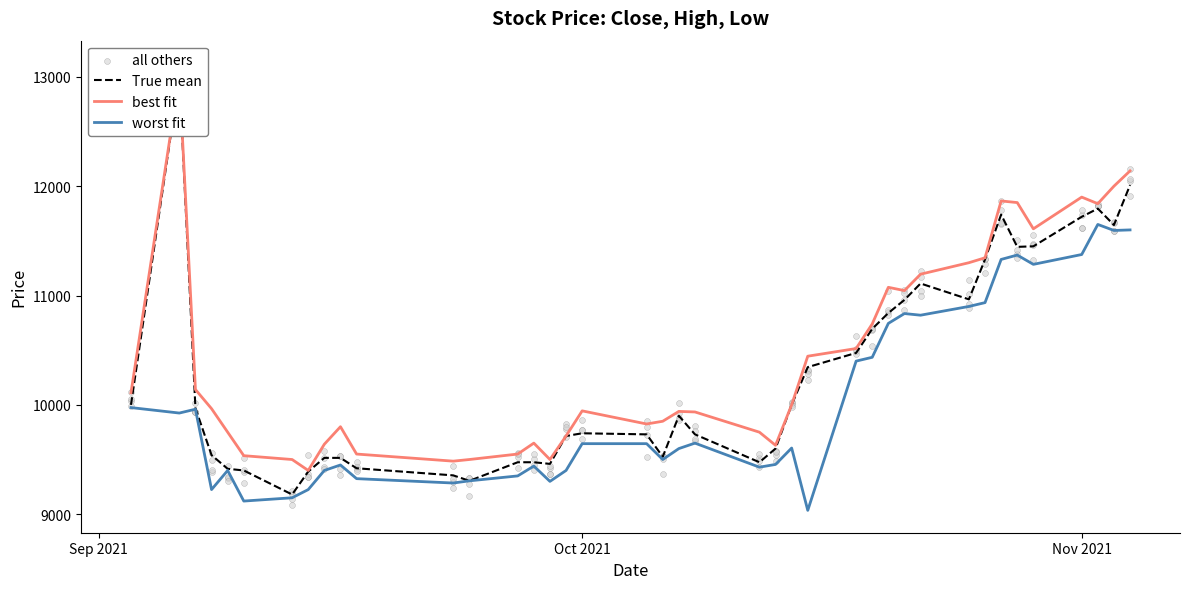

What is the lowest value of the worst fit series?

9035